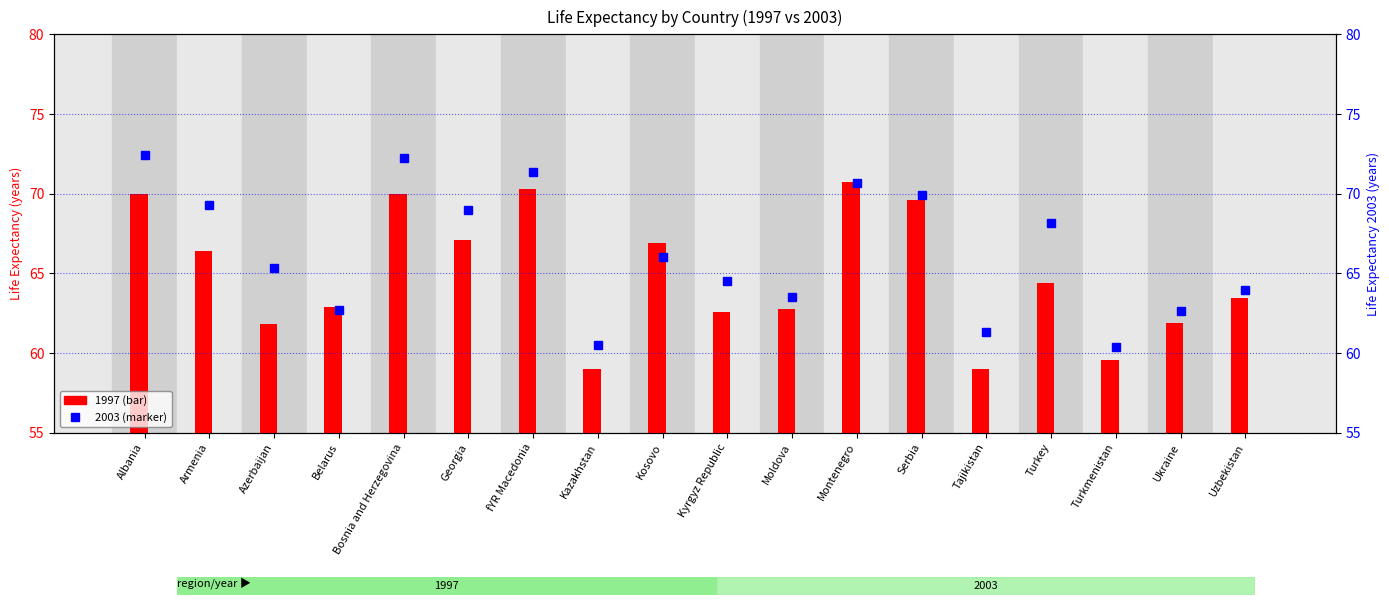

Reading left to right, what are all the values shown in this chart?

1997: 70.0	66.4	61.8	62.9	70.0	67.1	70.3	59.0	66.9	62.6	62.8	70.7	69.6	59.0	64.4	59.6	61.9	63.5
2003: 72.4	69.3	65.3	62.7	72.2	69.0	71.4	60.5	66.0	64.5	63.5	70.7	69.9	61.3	68.2	60.4	62.6	64.0